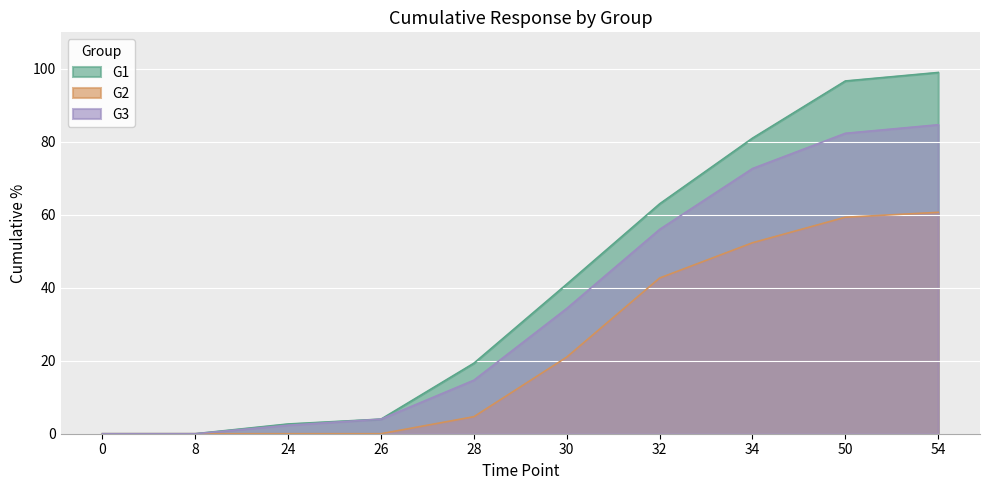

Is the value of G2 at 8 greater than the value of G3 at 0?

No